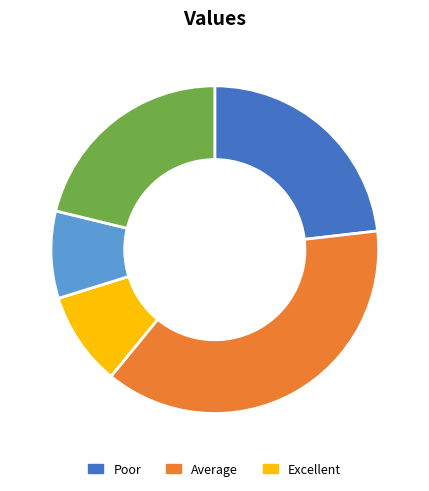

Is there a majority slice in this chart?

No